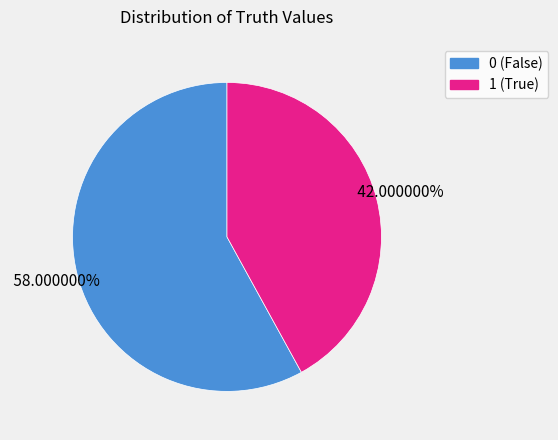

To the nearest percent, what is the average slice percentage?

50%